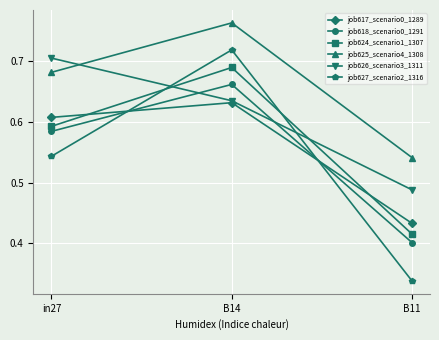

True or false: job617_scenario0_1289 has a value of 0.2 at in27.

False